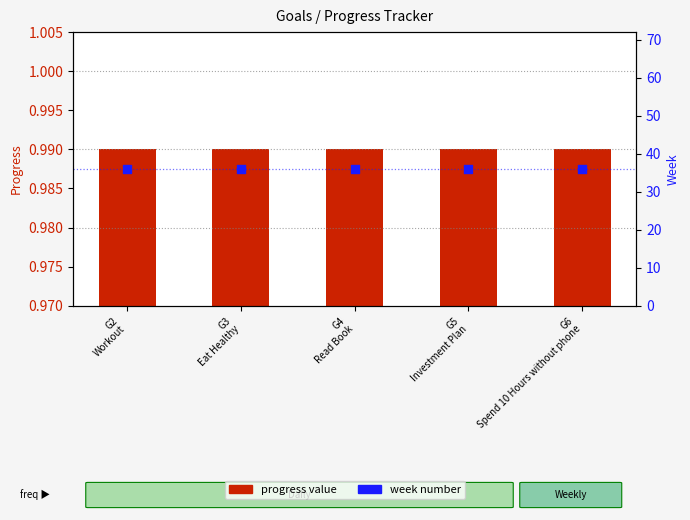

Which series has the largest total across all categories?

week number